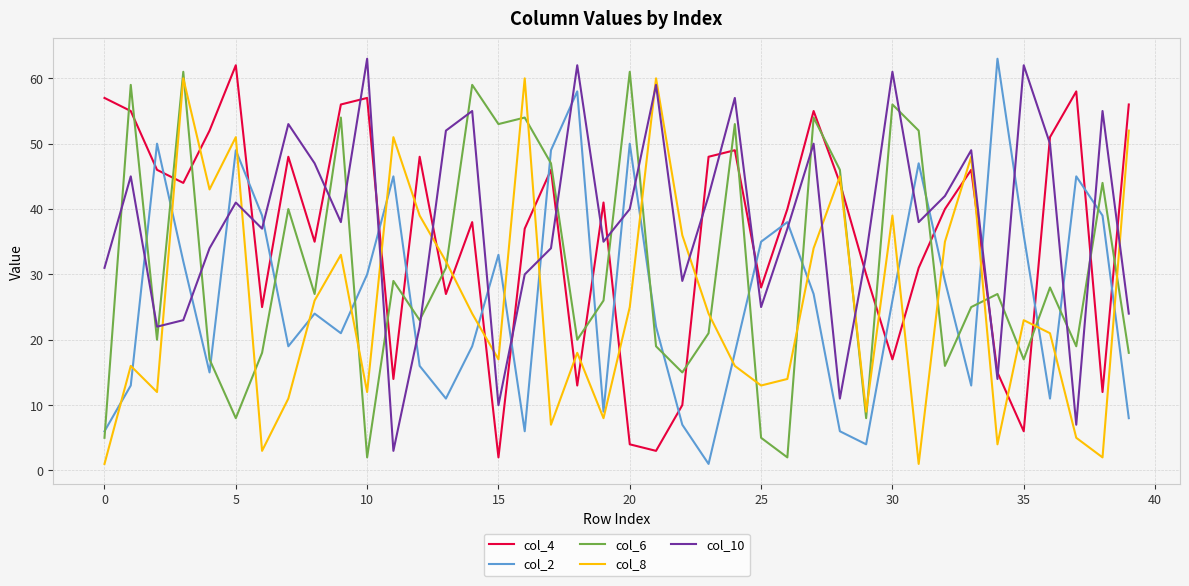

Which series ends up on top after the final intersection of col_8 and col_2?

col_8